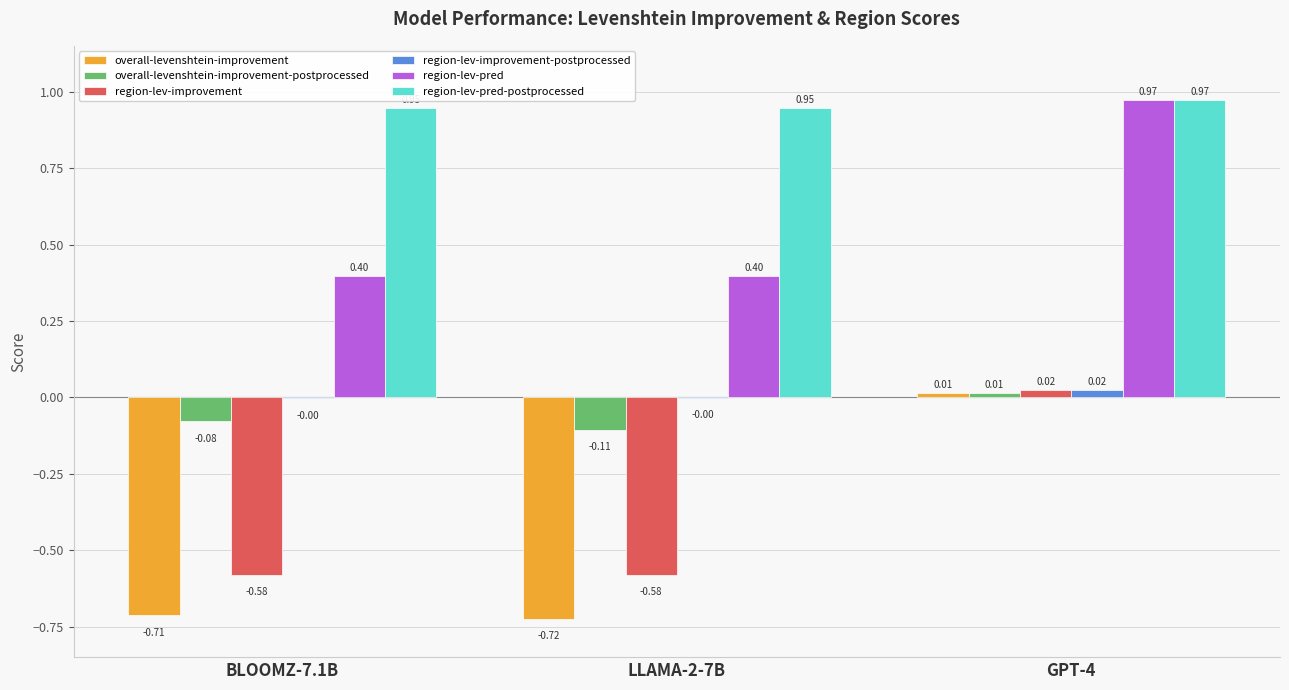

Which series changed the most between BLOOMZ-7.1B and LLAMA-2-7B?

overall-levenshtein-improvement-postprocessed